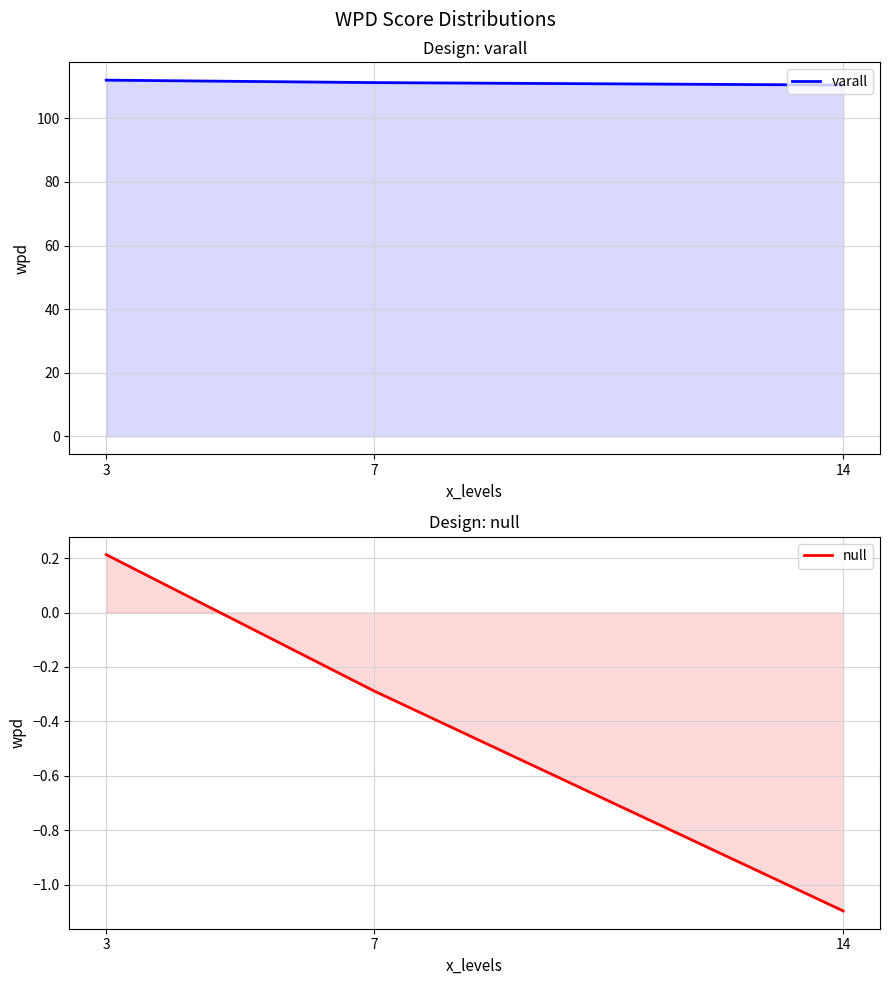

At which label is null closest to 0?

3